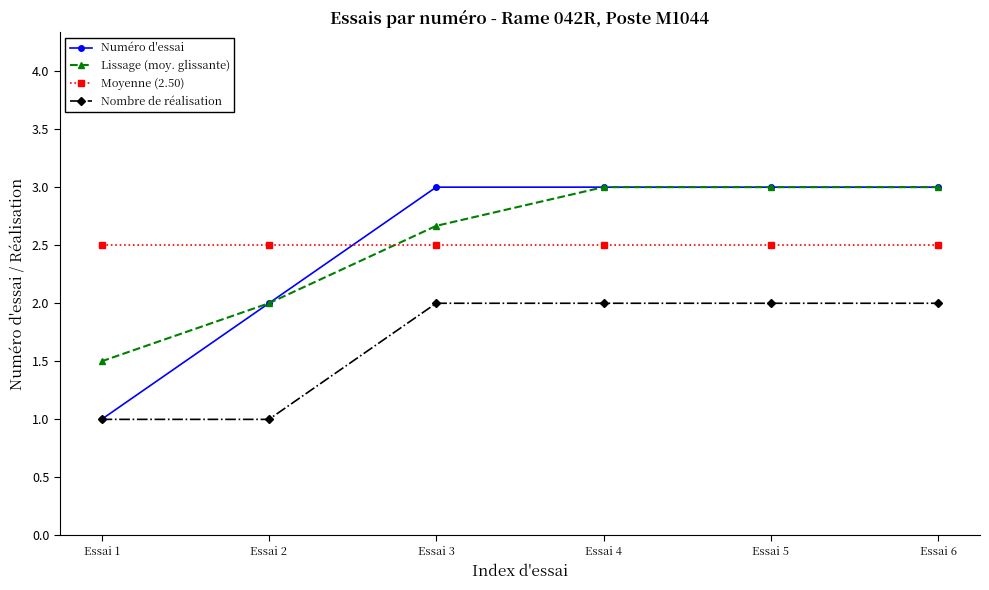

The value of Numéro d'essai at Essai 3 is 4.4. True or false?

False